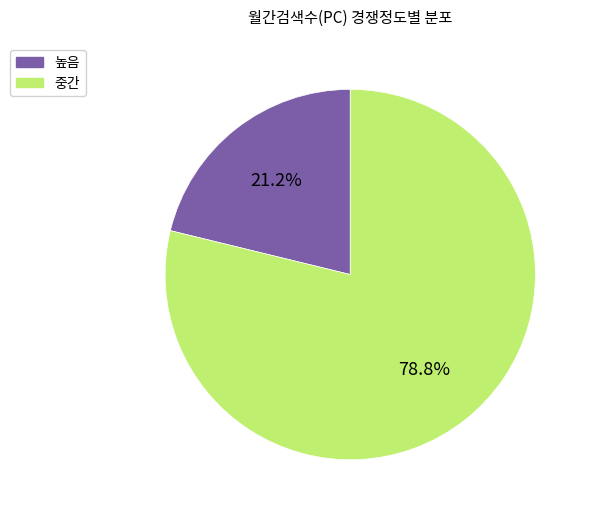

Does any single category account for the majority?

Yes